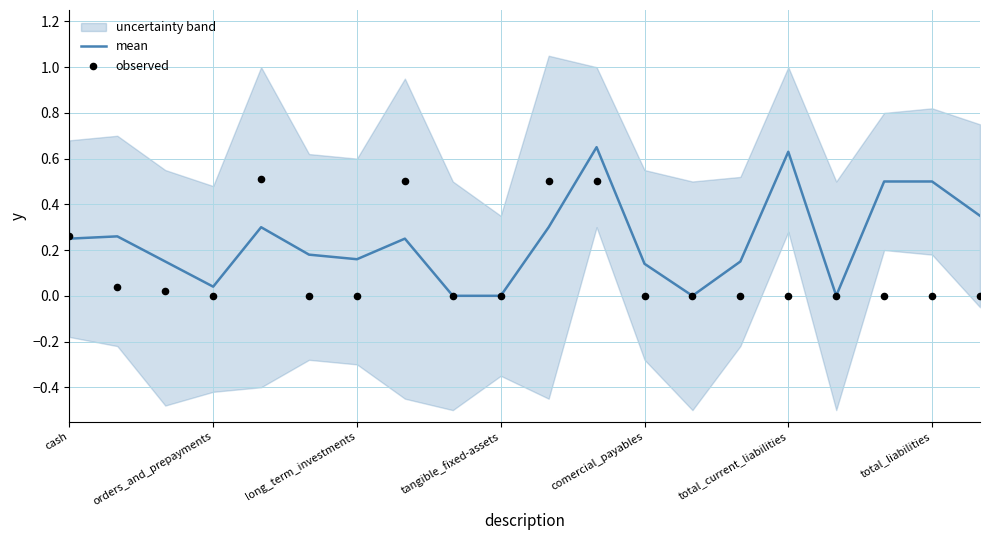

Which series reaches the maximum Y coordinate?

mean